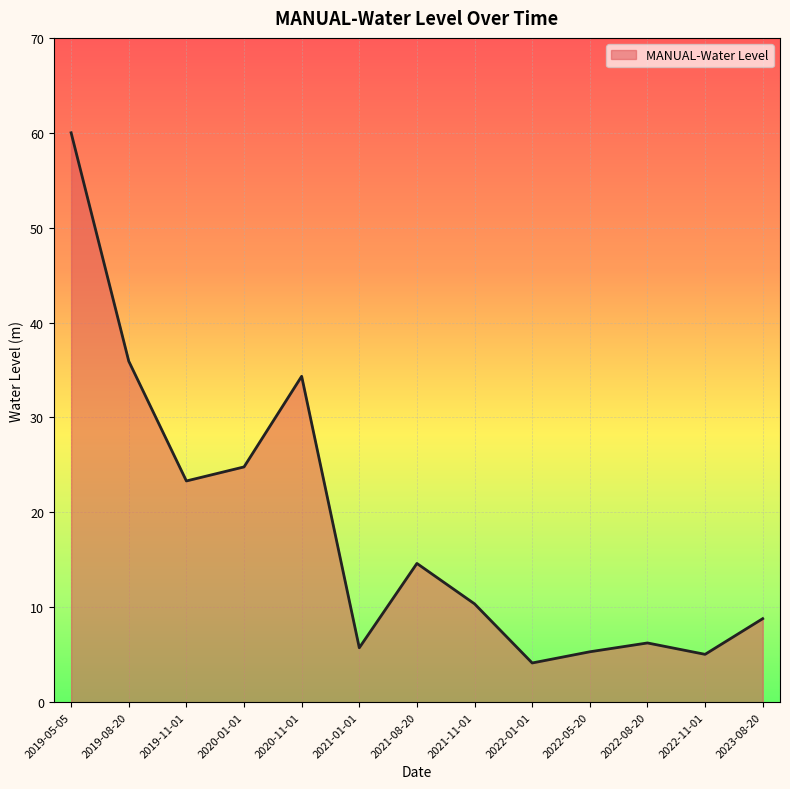

What is the minimum value shown in the chart?

4.1